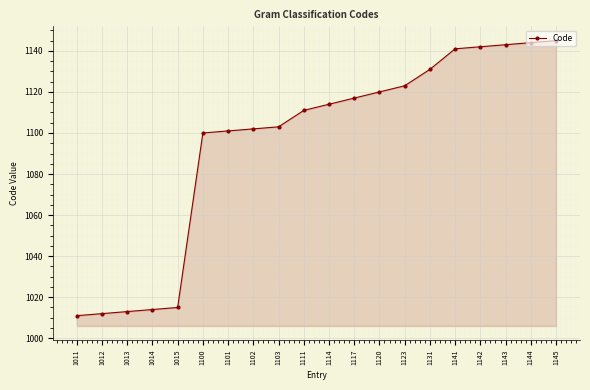

What is the average value?

1095